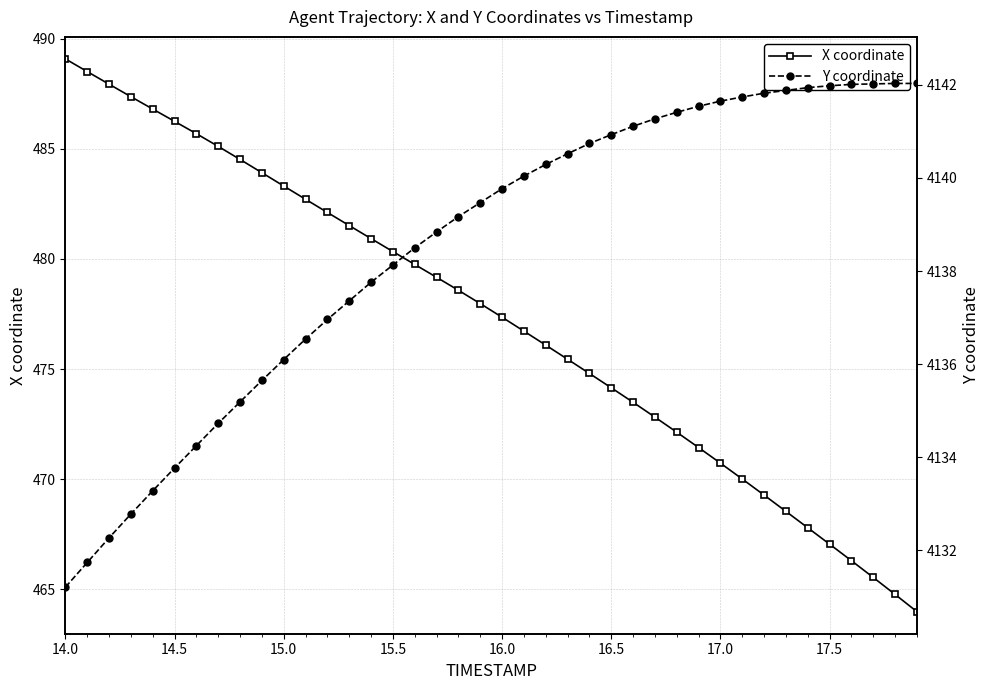

True or false: X coordinate has a value of 773.8 at 16.0.

False